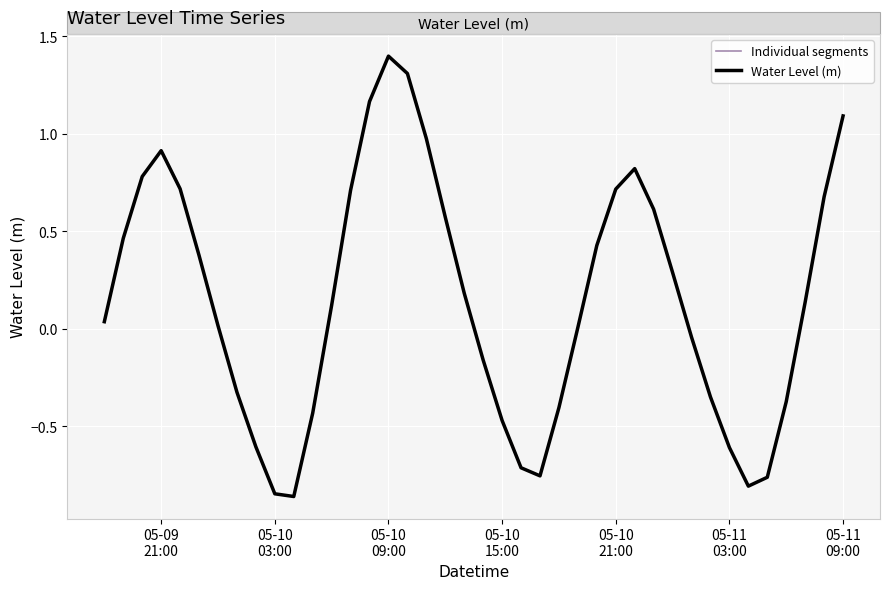

What is the change in value from 2023-05-10 13:00:00 to 2023-05-11 04:00:00?

-1.0